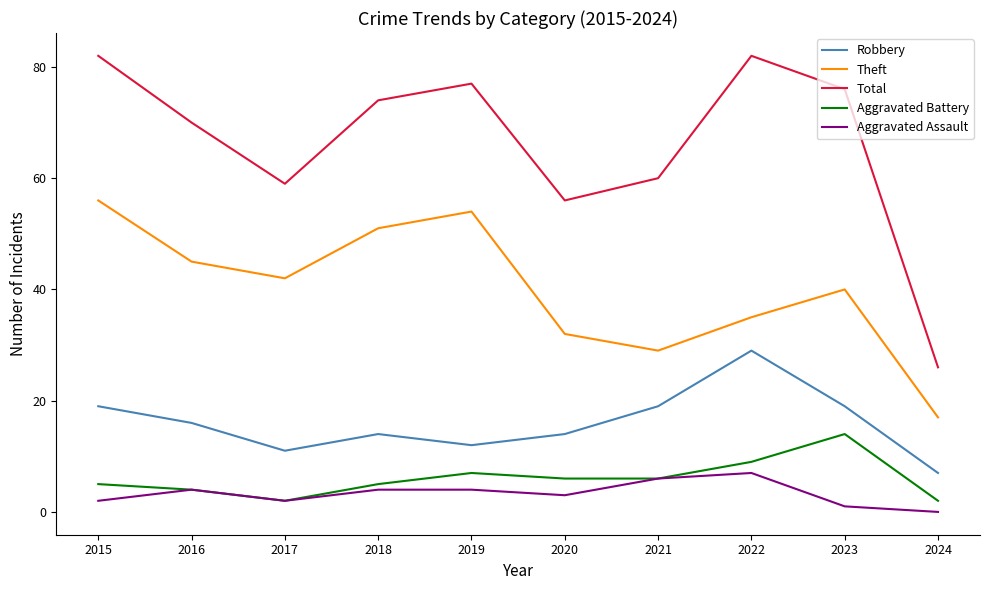

What is the total value across all series at 2017?

116